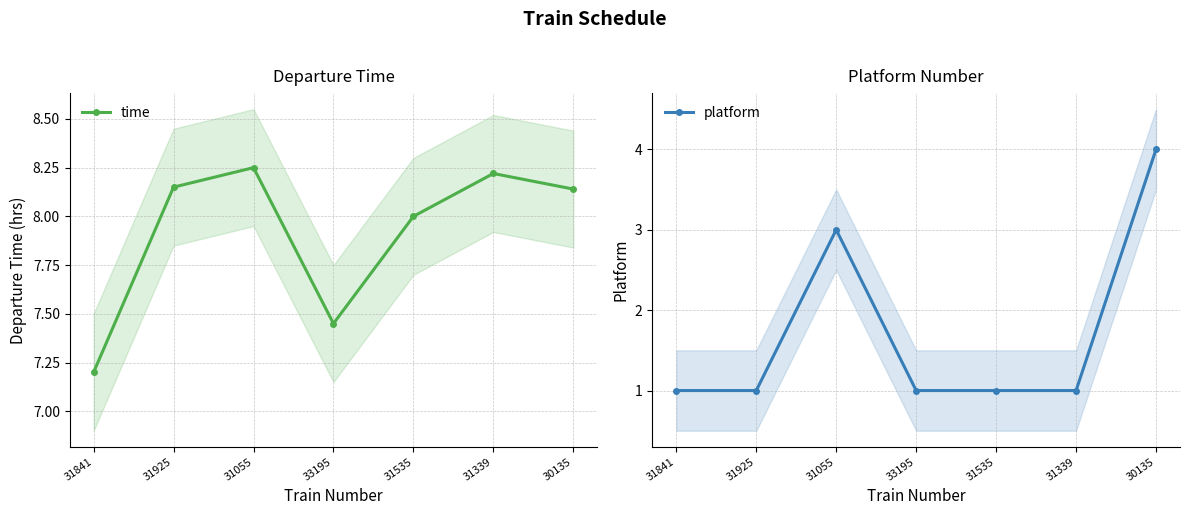

What is the average value of the time series?

7.9